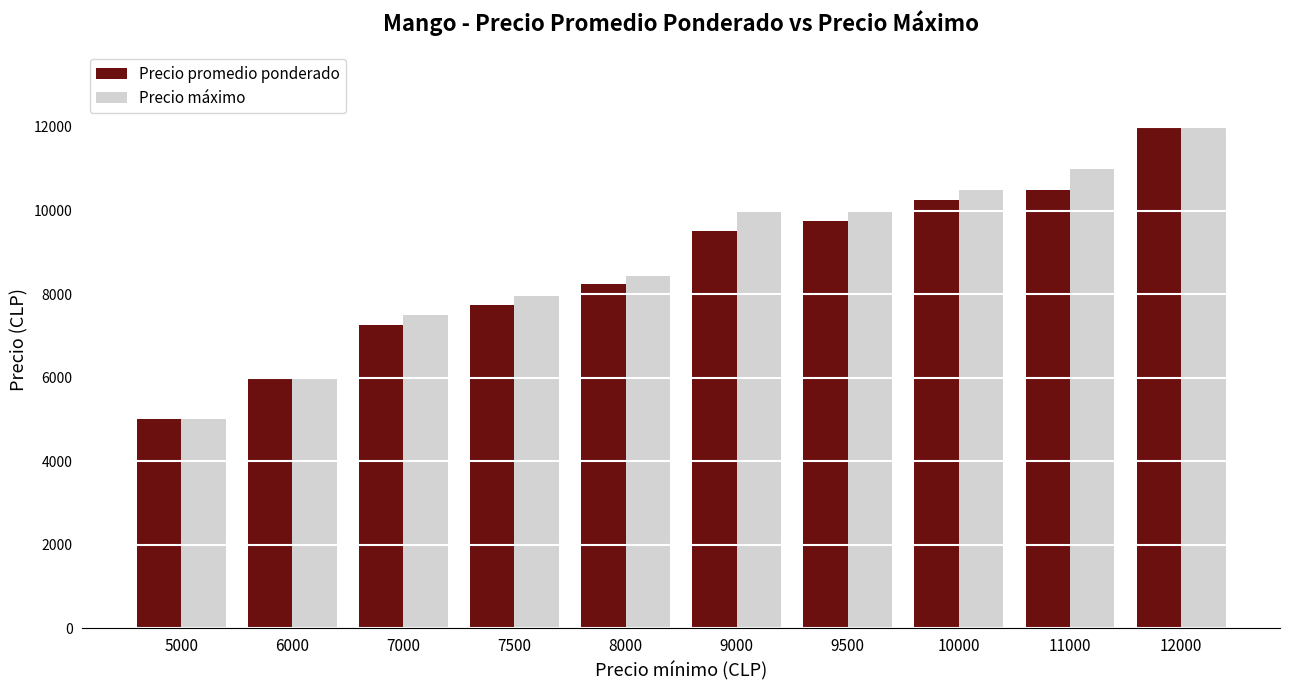

At which category is the sum across all series the highest?

12000